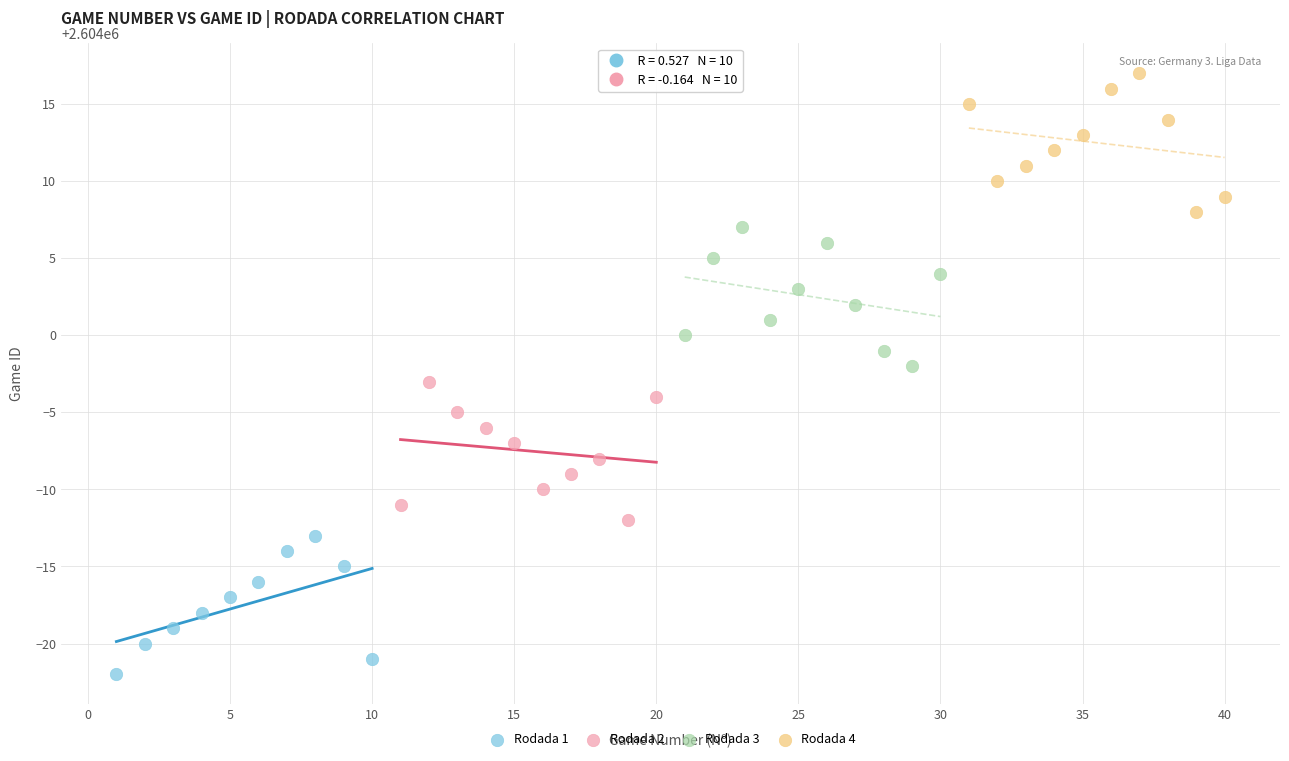

Which series reaches the maximum Y coordinate?

Rodada 4